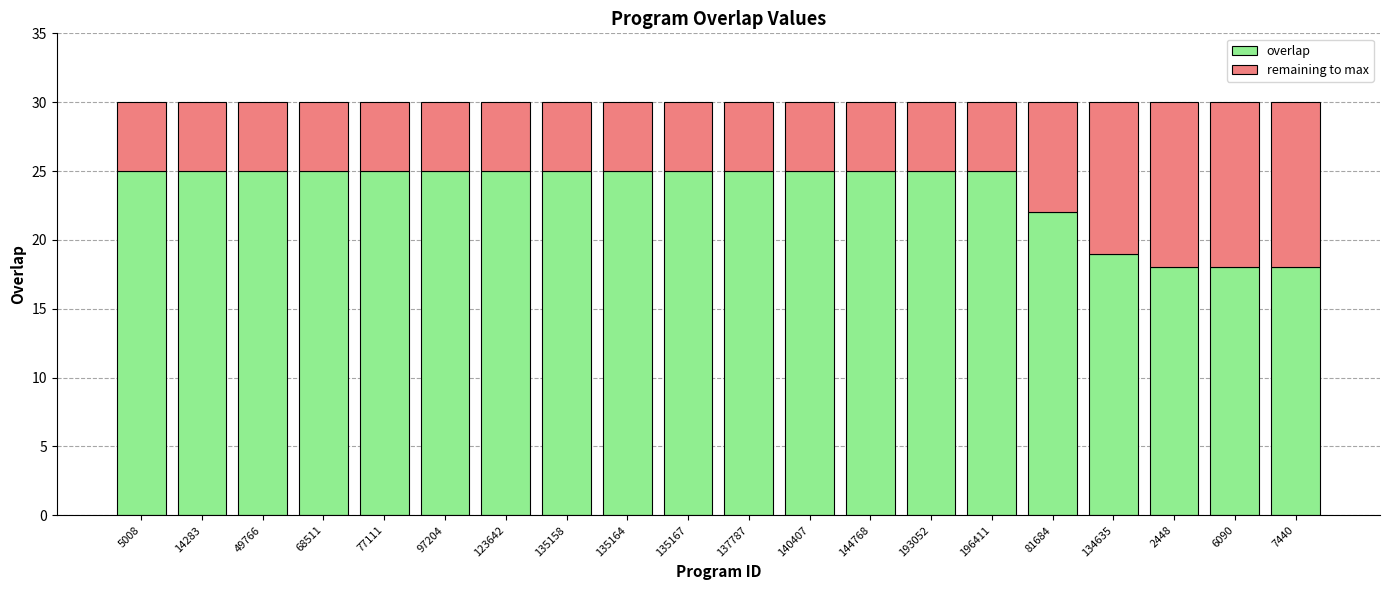

Is it true that overlap equals 25 at 137787?

True